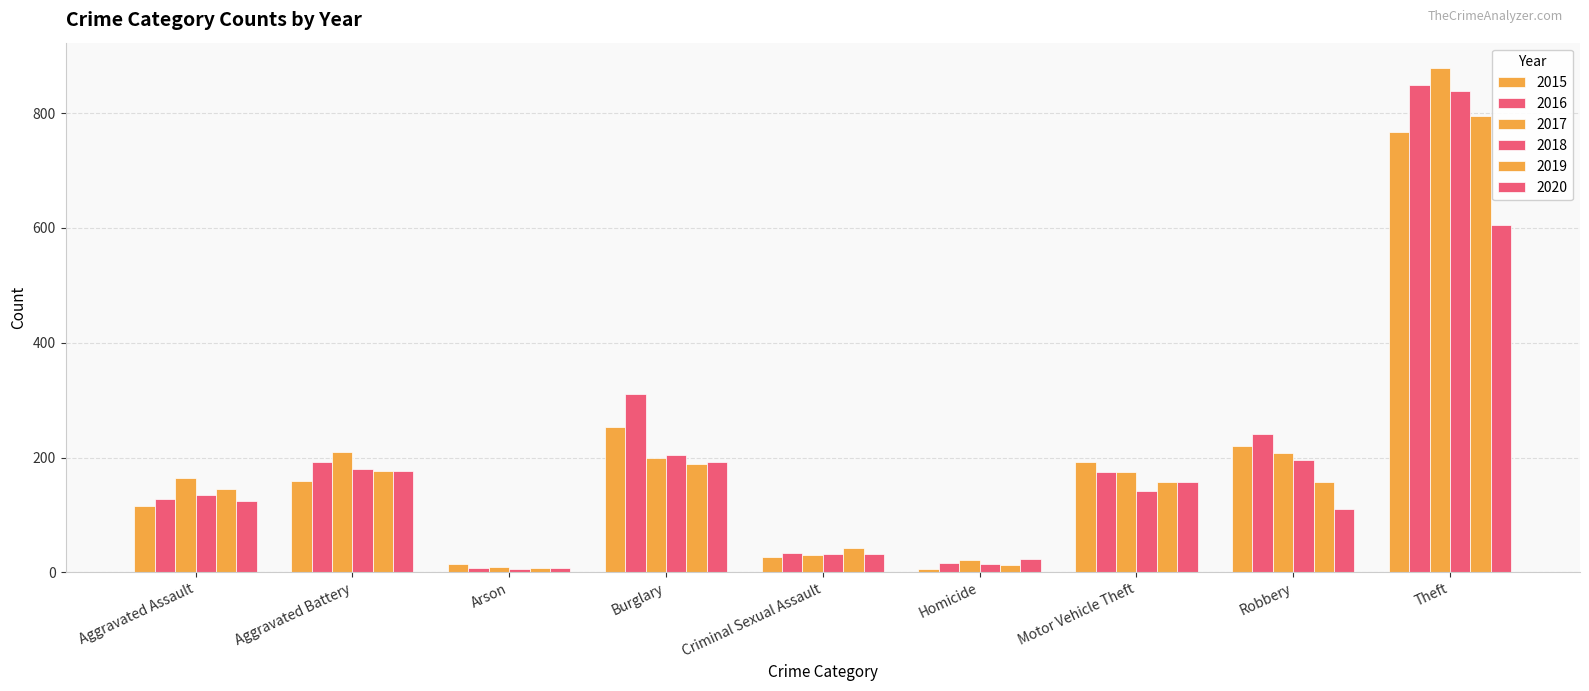

How many values in the 2017 series are below 175?

4